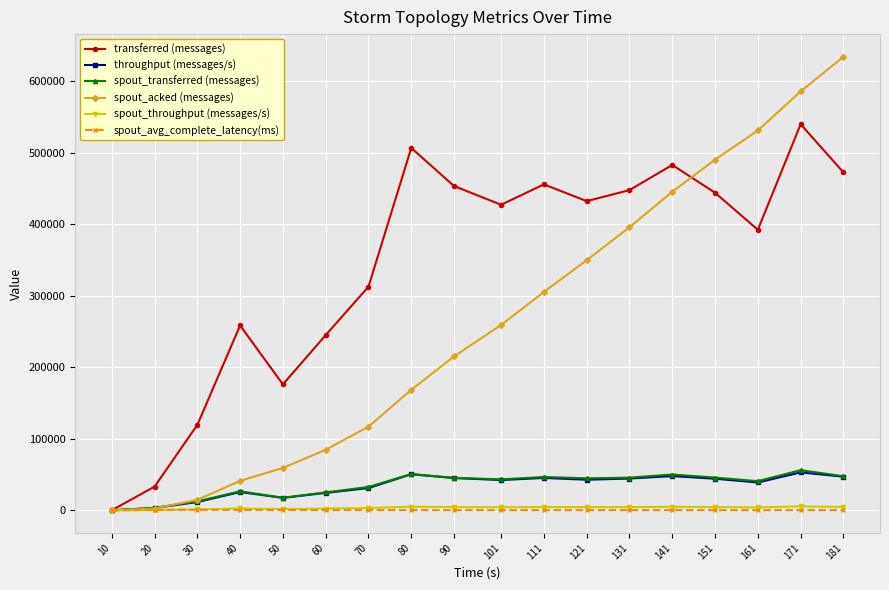

How many distinct data groups are displayed?

6